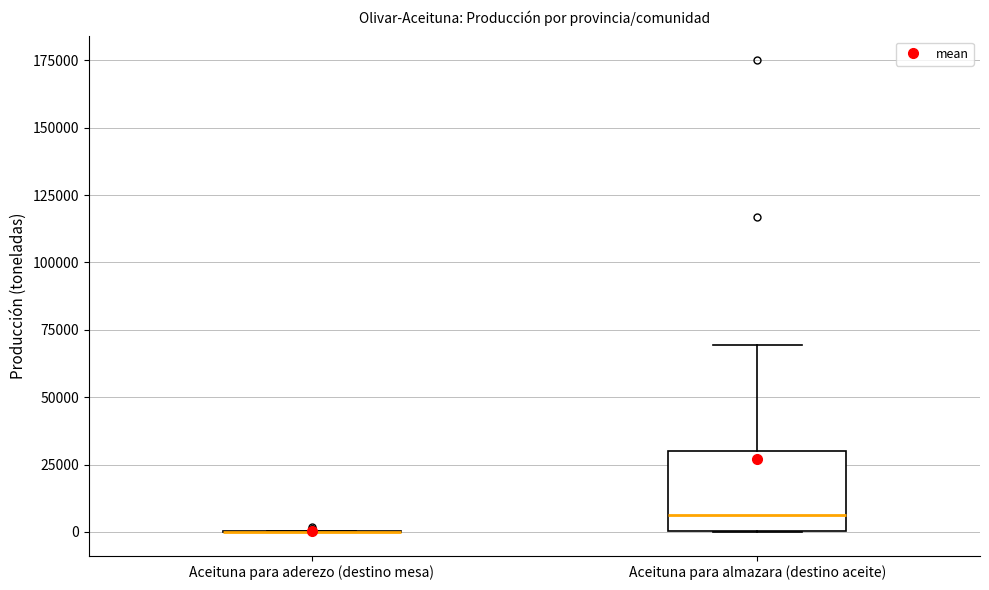

Comparing the boxes themselves (not the whiskers), which one is the tallest?

Aceituna para almazara (destino aceite)